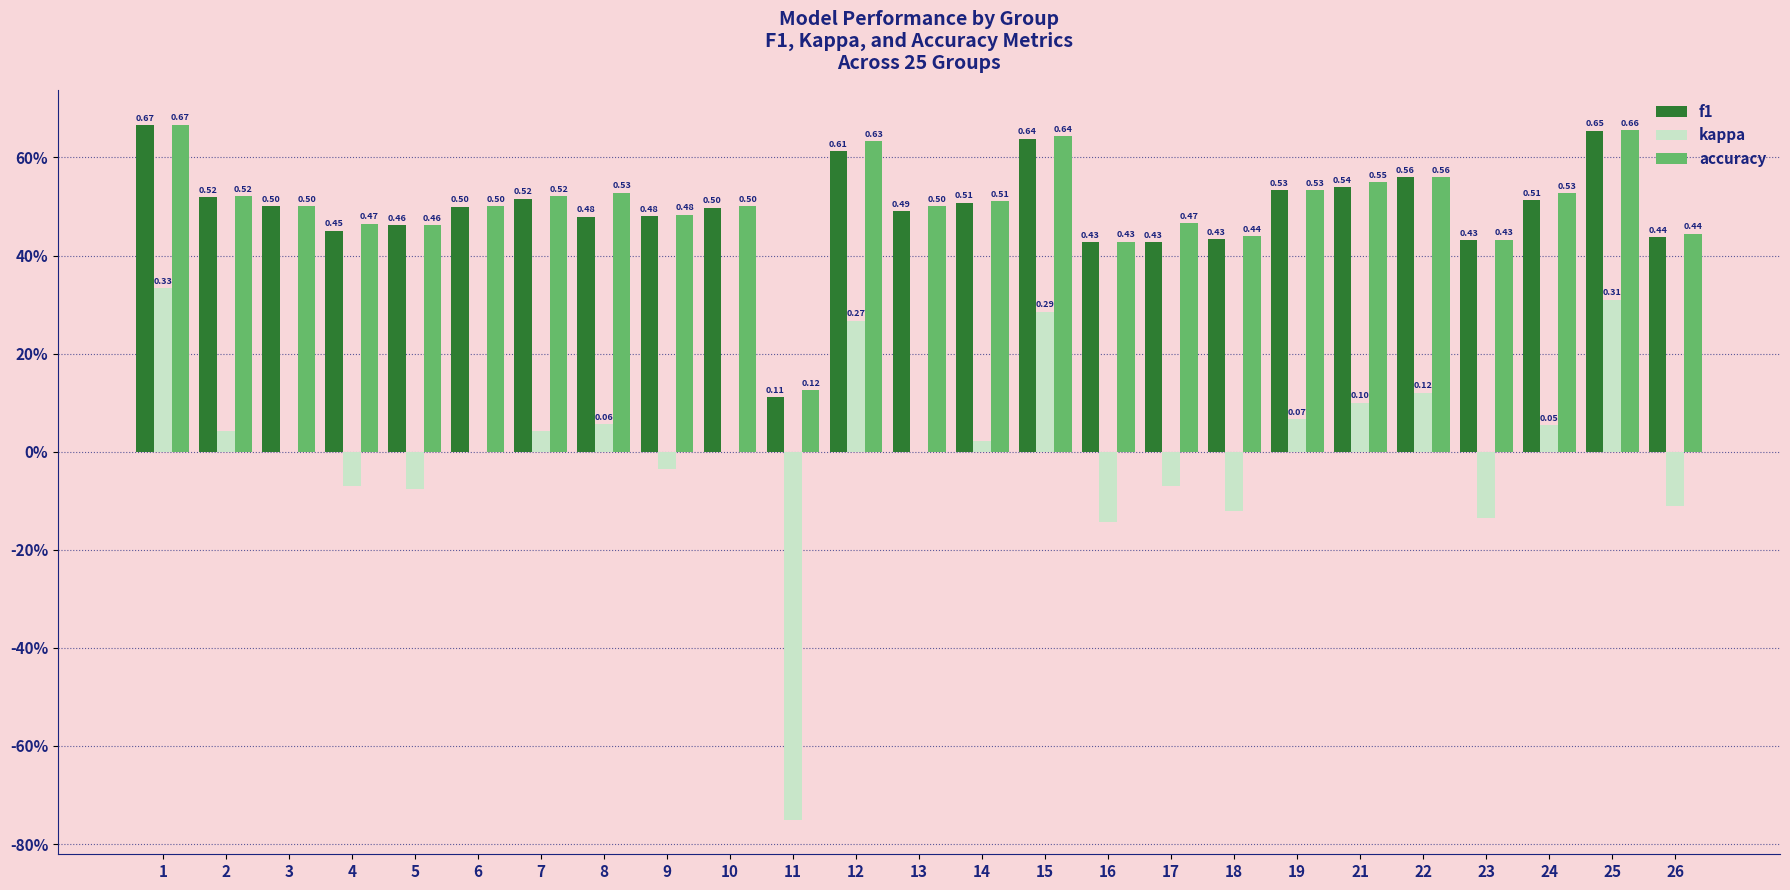

Which series changed the most between 14 and 15?

kappa